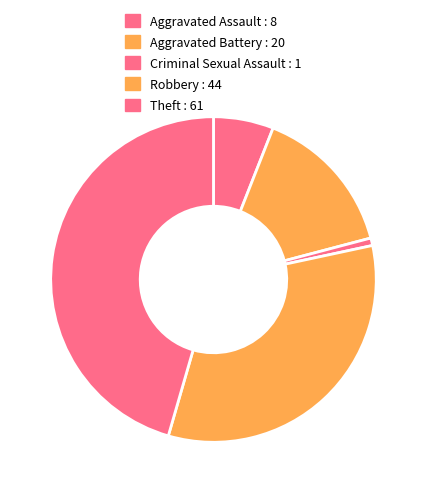

What is the smallest slice in the pie chart?

Criminal Sexual Assault : 1